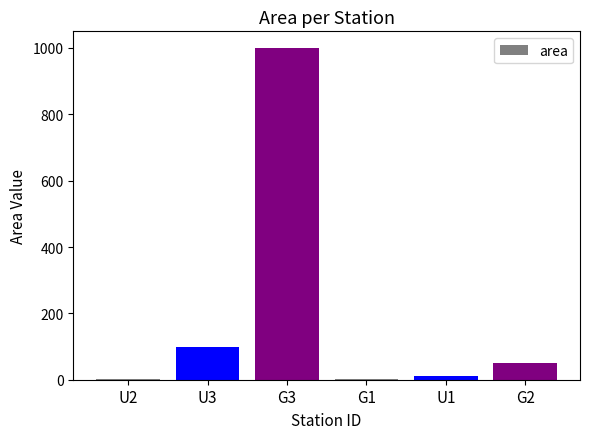

The value at G2 is 87. True or false?

False